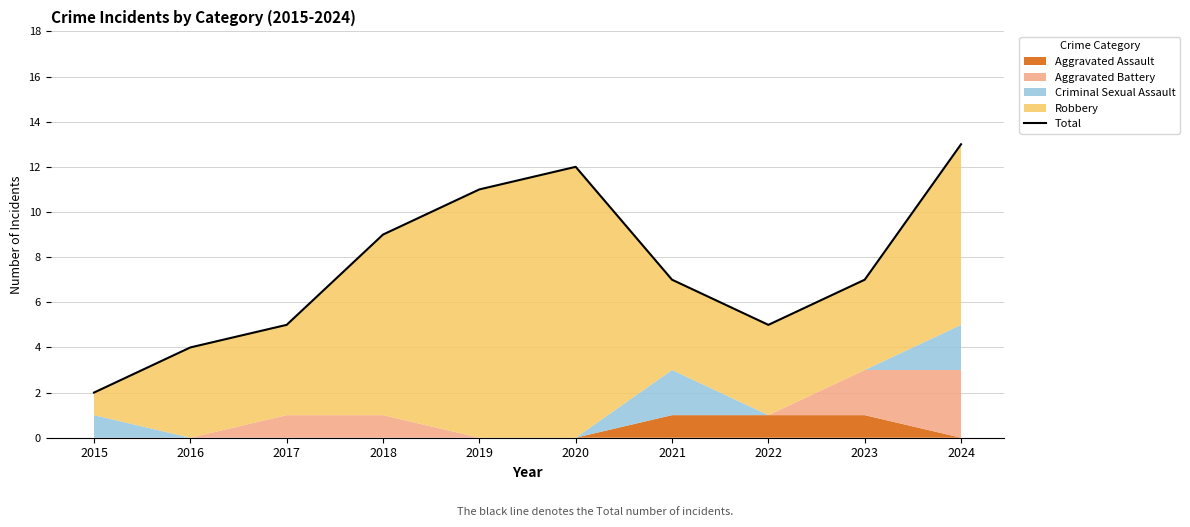

What is the difference between the values at 2015 and 2017?

3